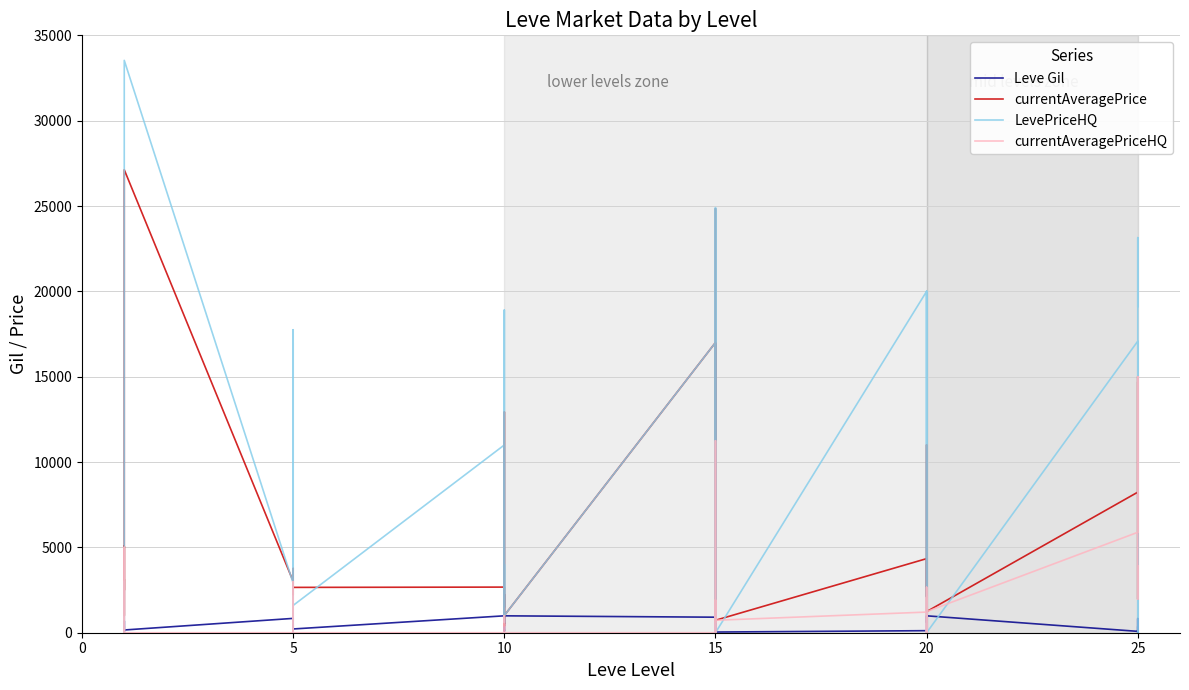

Rank the series by their average value, from lowest to highest.

Leve Gil, currentAveragePriceHQ, currentAveragePrice, LevePriceHQ